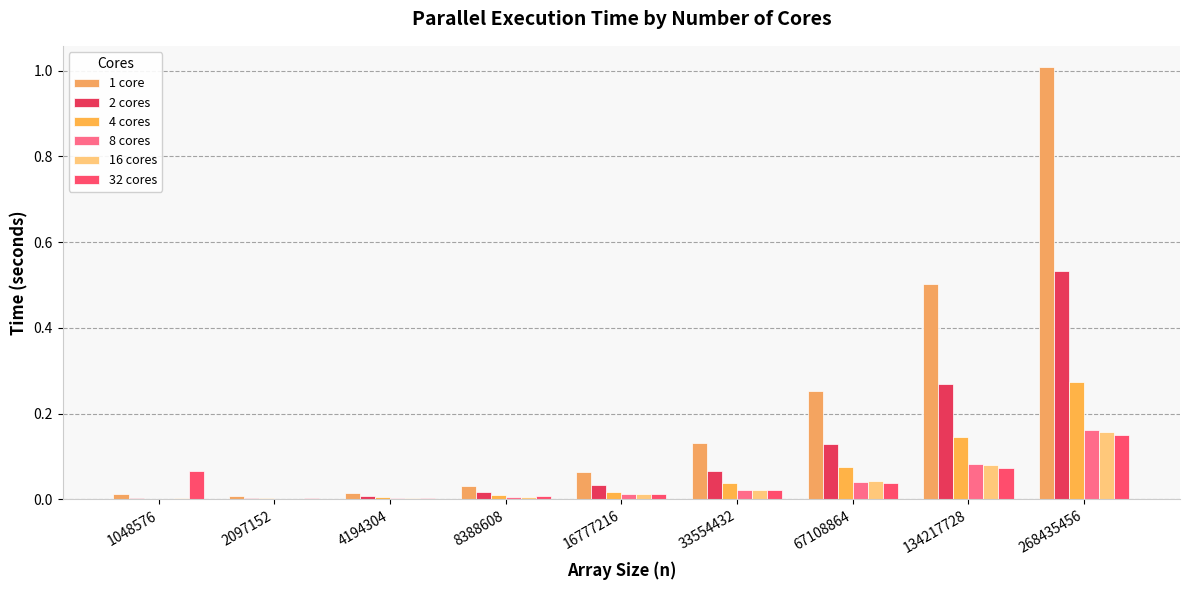

Between 1048576 and 134217728, which series saw the biggest shift?

1 core